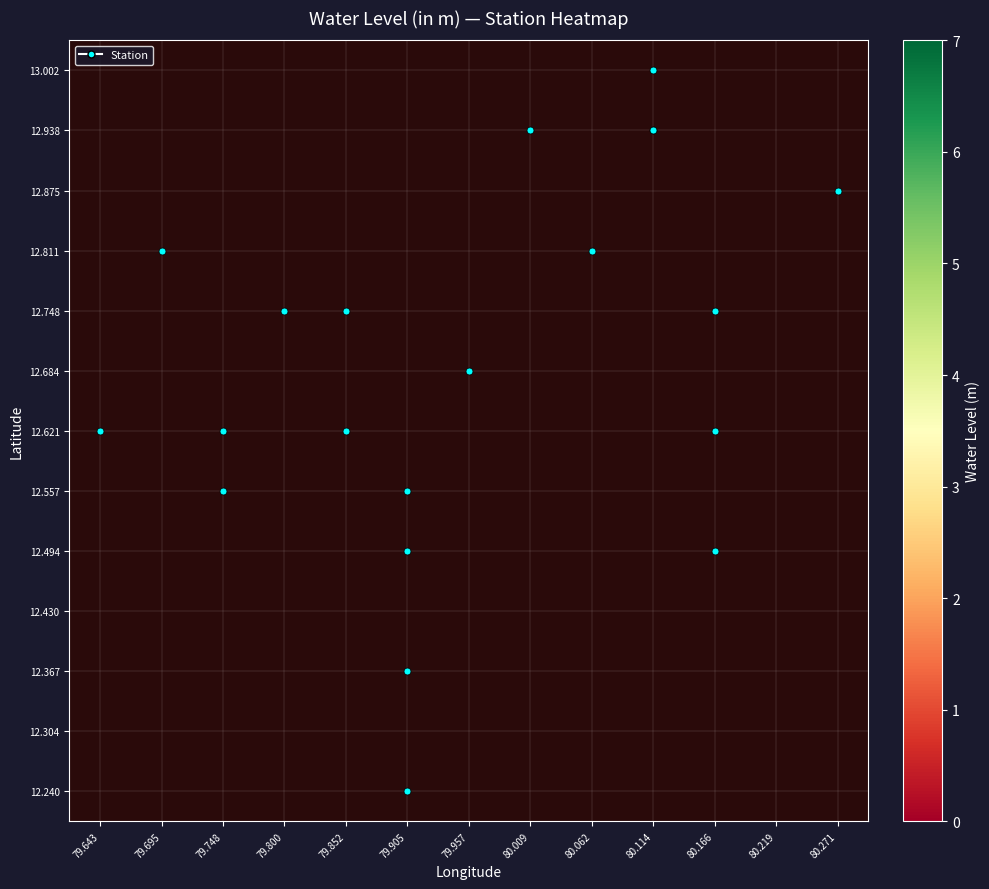

How many series are shown in this chart?

13